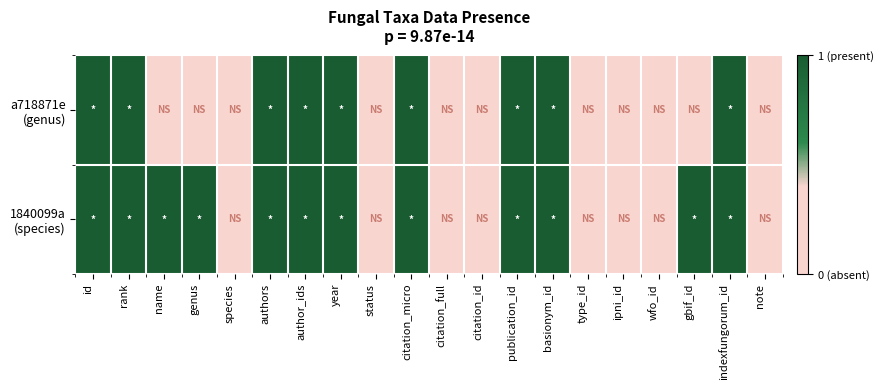

Between gbif_id and rank, which is larger?

rank